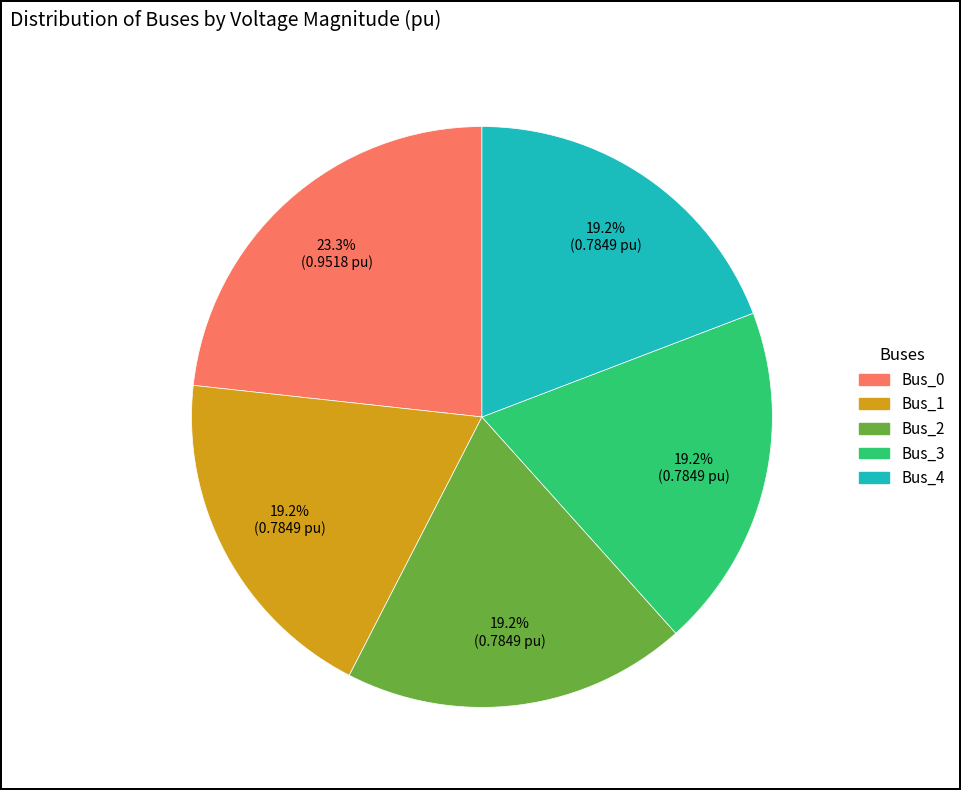

To the nearest percent, what is the average slice percentage?

20%